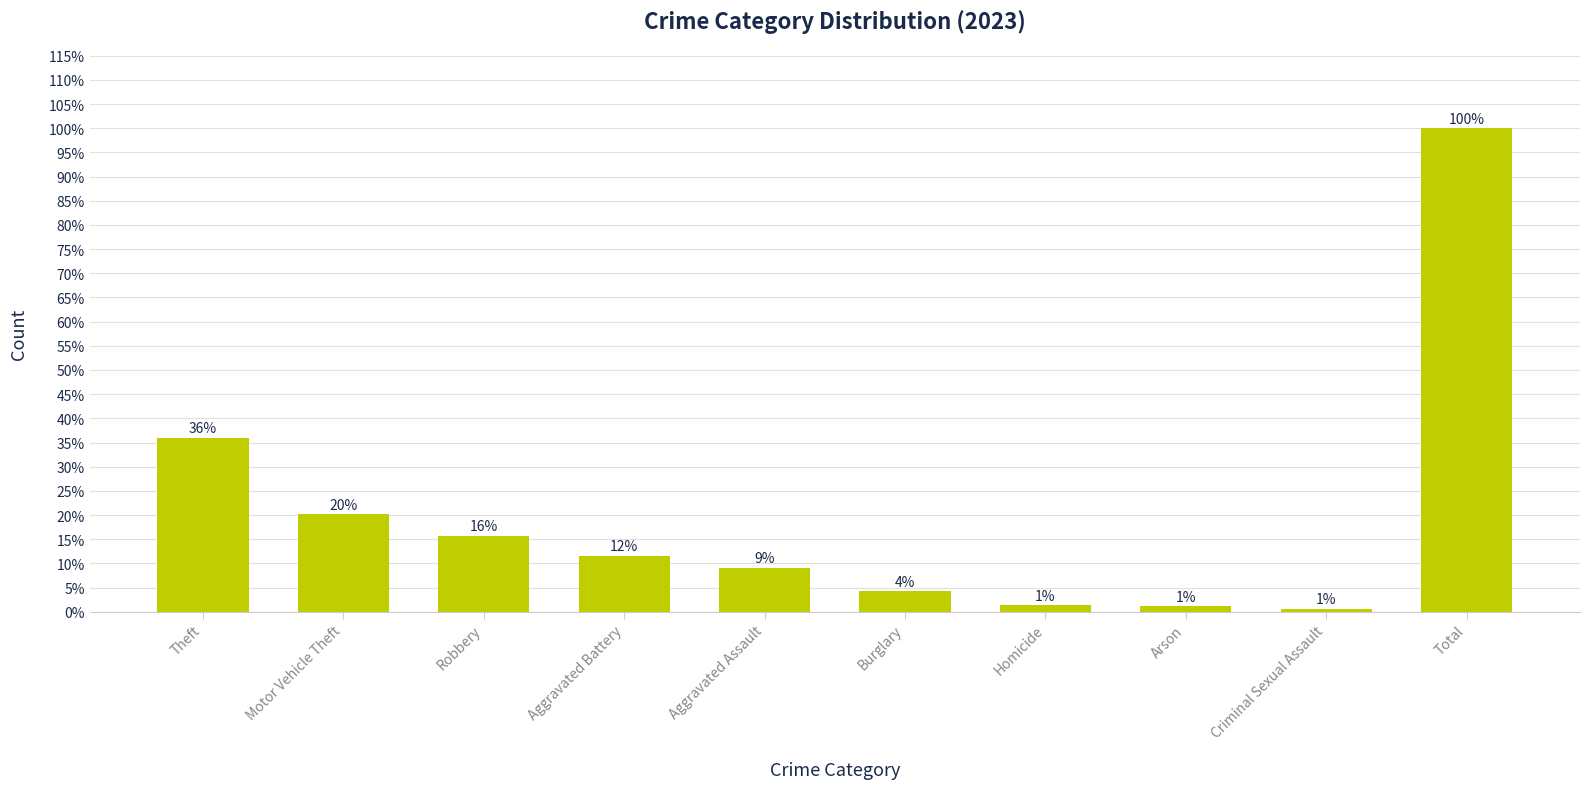

Does the chart contain any negative values?

No